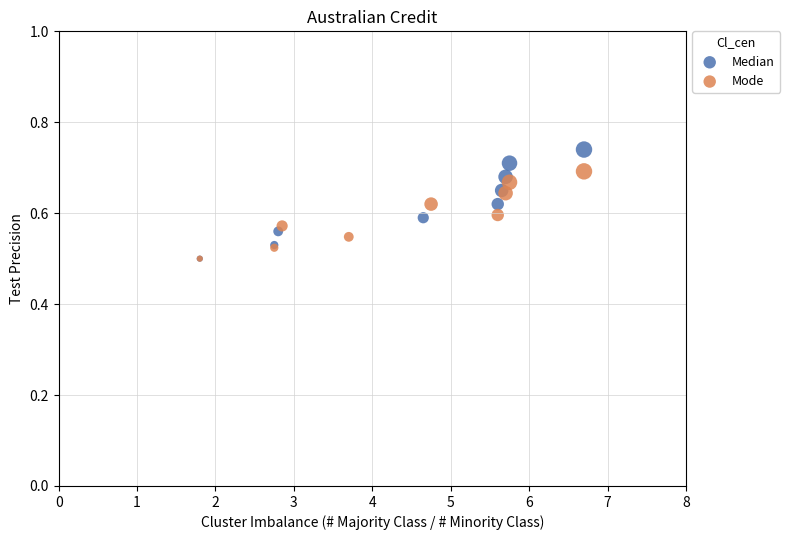

What are all the series names shown in the legend?

Median, Mode